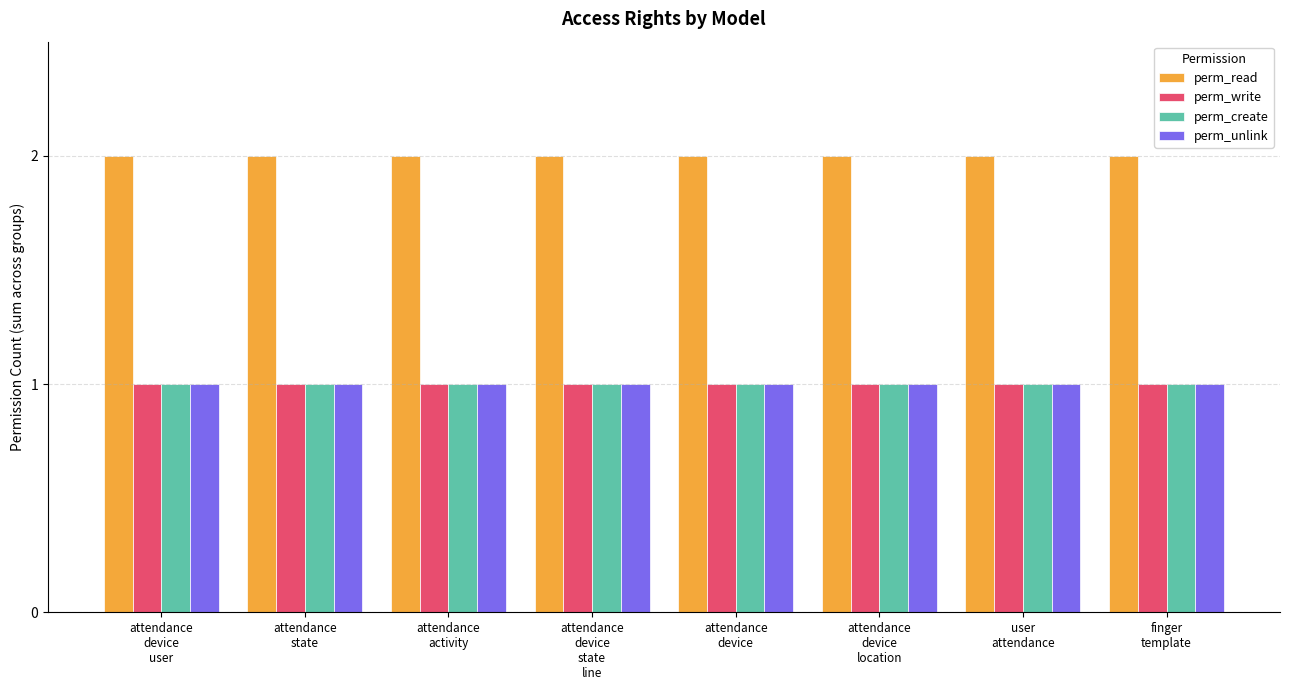

Reading left to right, transcribe all the data shown in this chart.

perm_read: 2	2	2	2	2	2	2	2
perm_write: 1	1	1	1	1	1	1	1
perm_create: 1	1	1	1	1	1	1	1
perm_unlink: 1	1	1	1	1	1	1	1